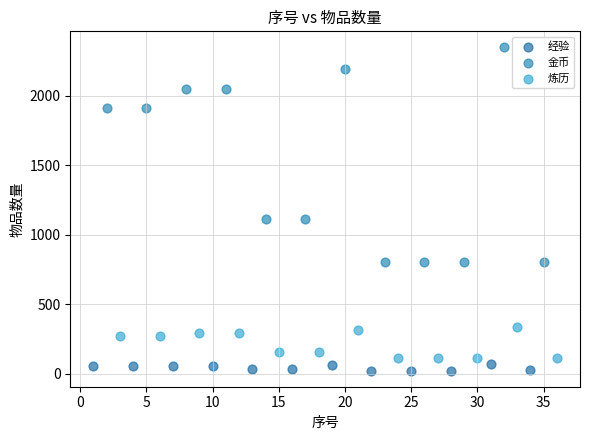

Which series reaches the minimum Y coordinate?

经验